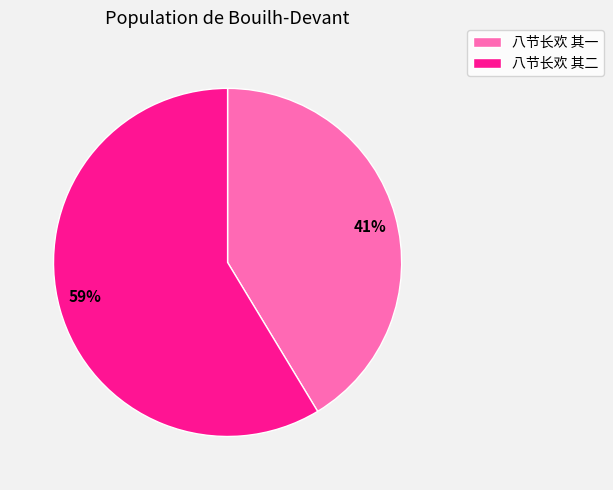

Rank the categories by value from highest to lowest.

八节长欢 其二, 八节长欢 其一